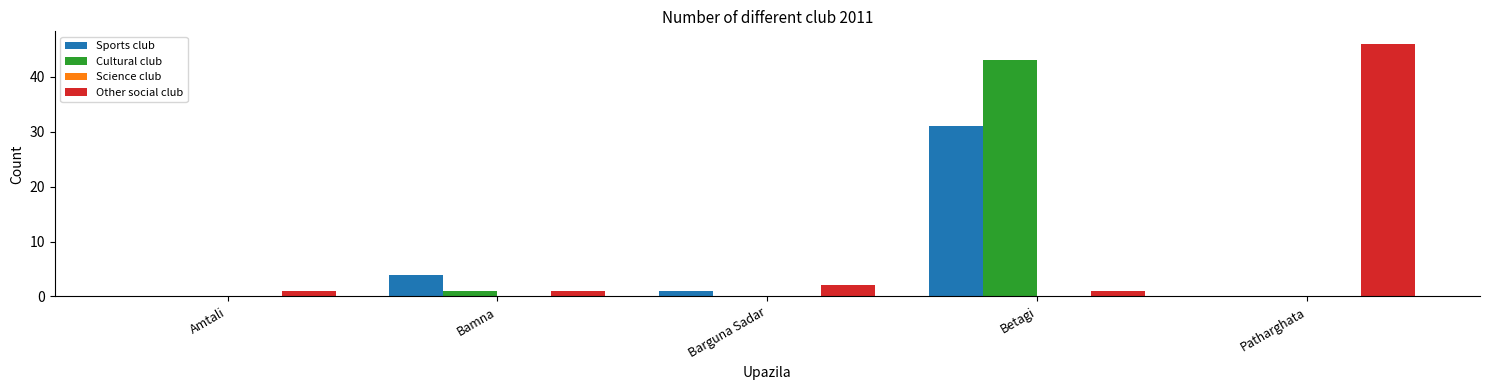

The Other social club series shows 1 at Betagi. True or false?

True